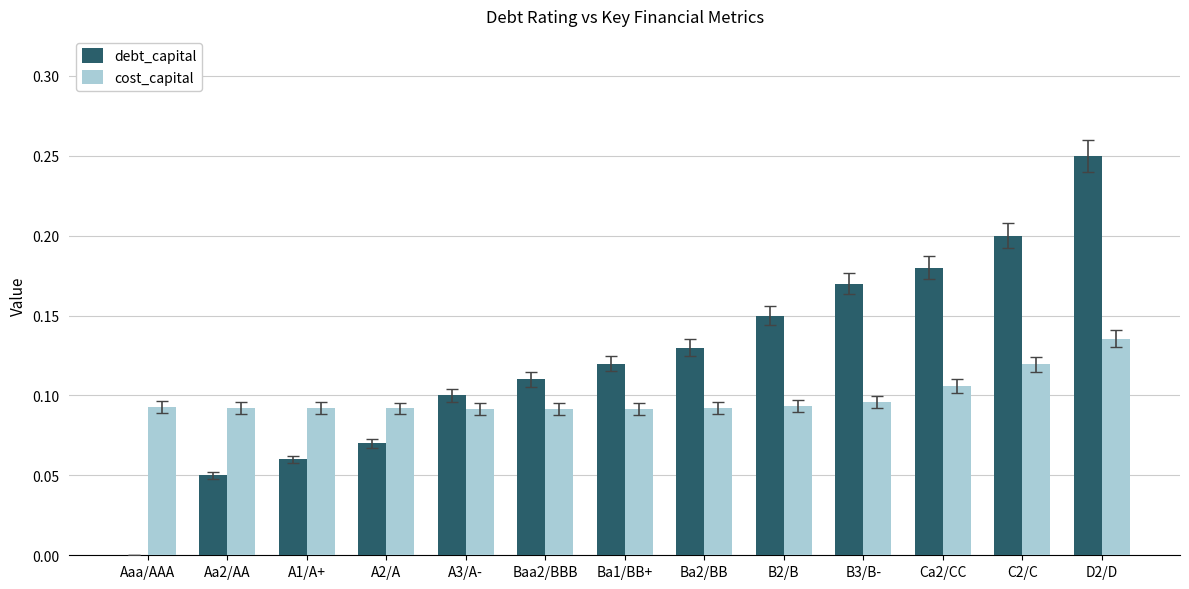

The cost_capital series shows 0.1 at Ca2/CC. True or false?

True